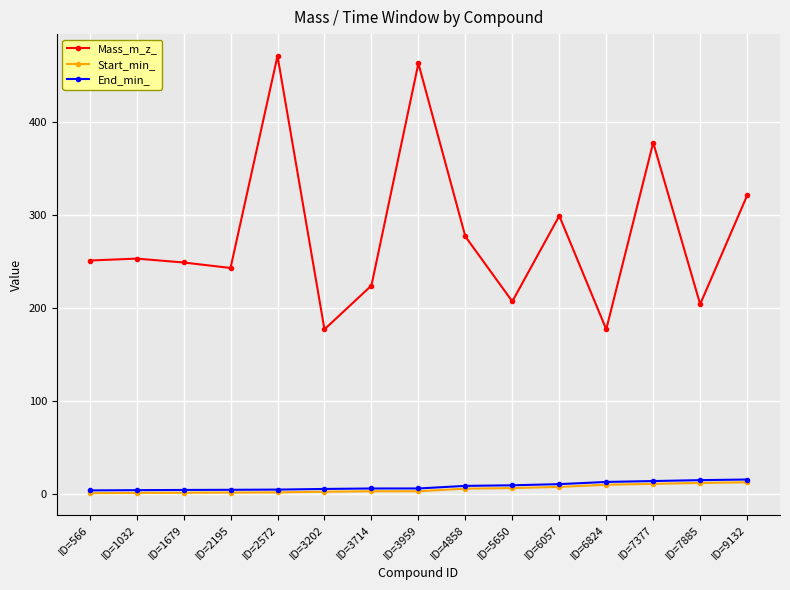

True or false: Mass_m_z_ and End_min_ intersect in this chart.

False